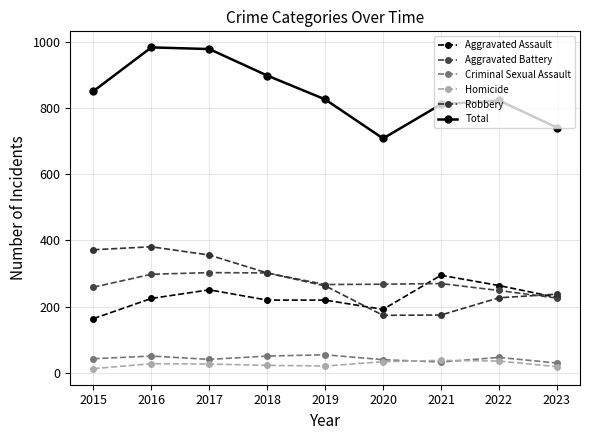

Between 2017 and 2021, which series saw the biggest shift?

Robbery